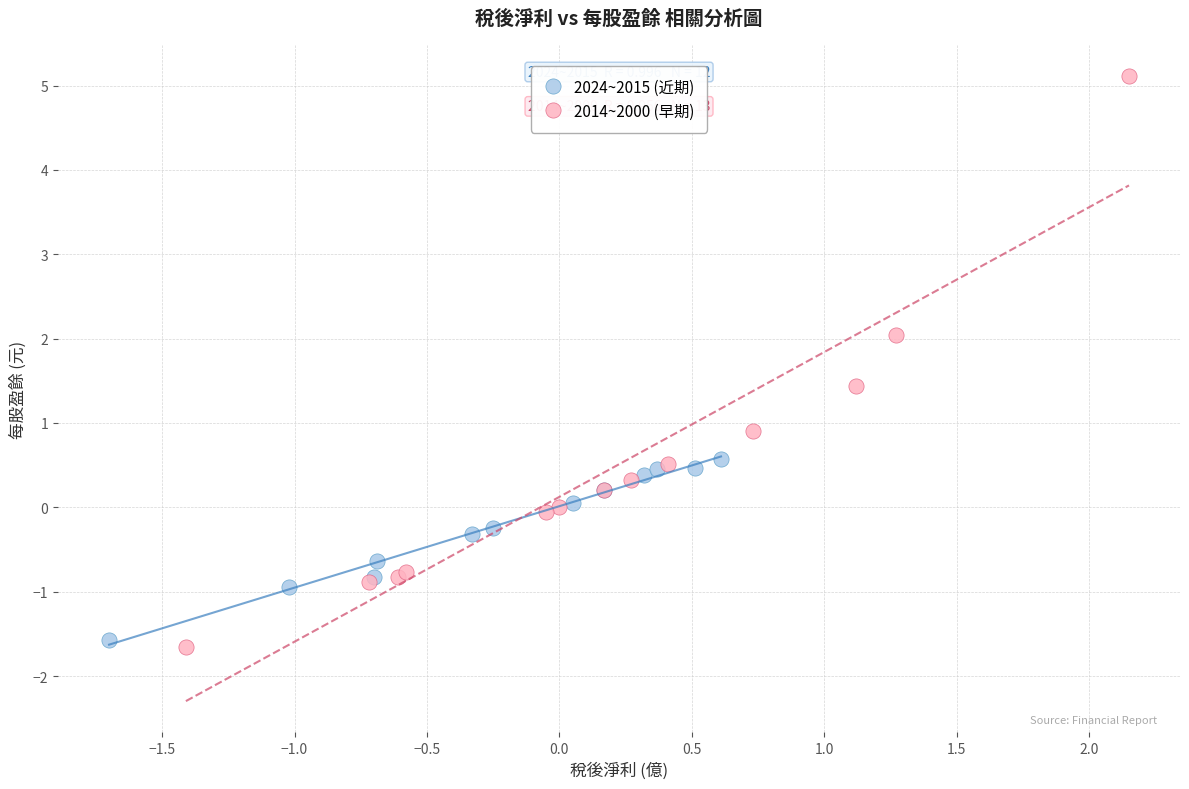

What are all the series names shown in the legend?

2024~2015 (近期), 2014~2000 (早期)